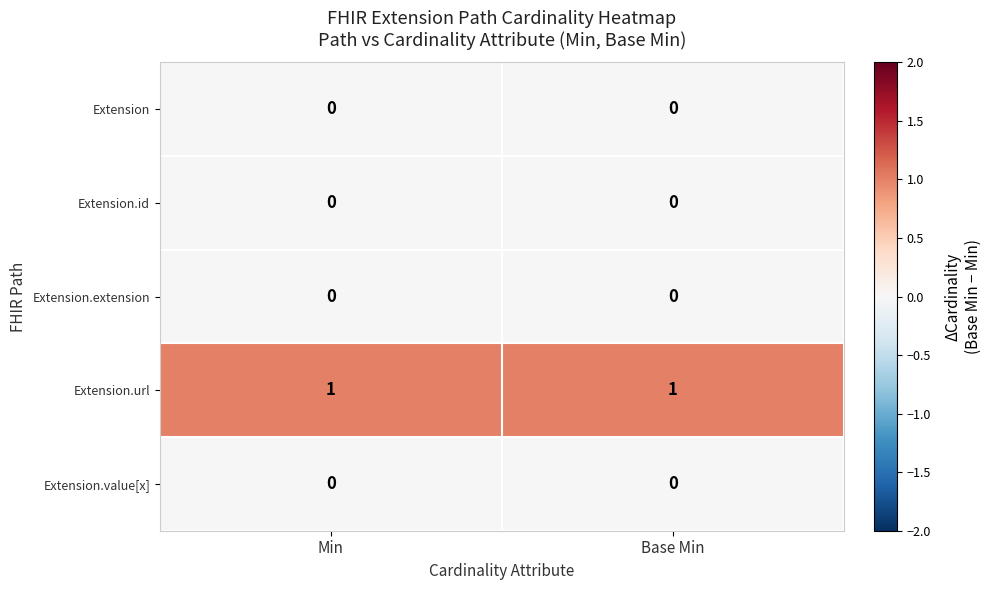

Which series has the largest total across all categories?

Extension.url